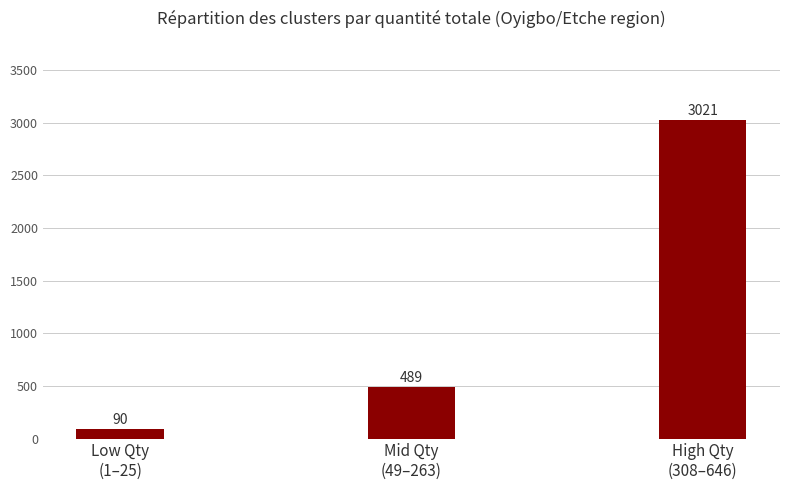

What is the average value?

1200